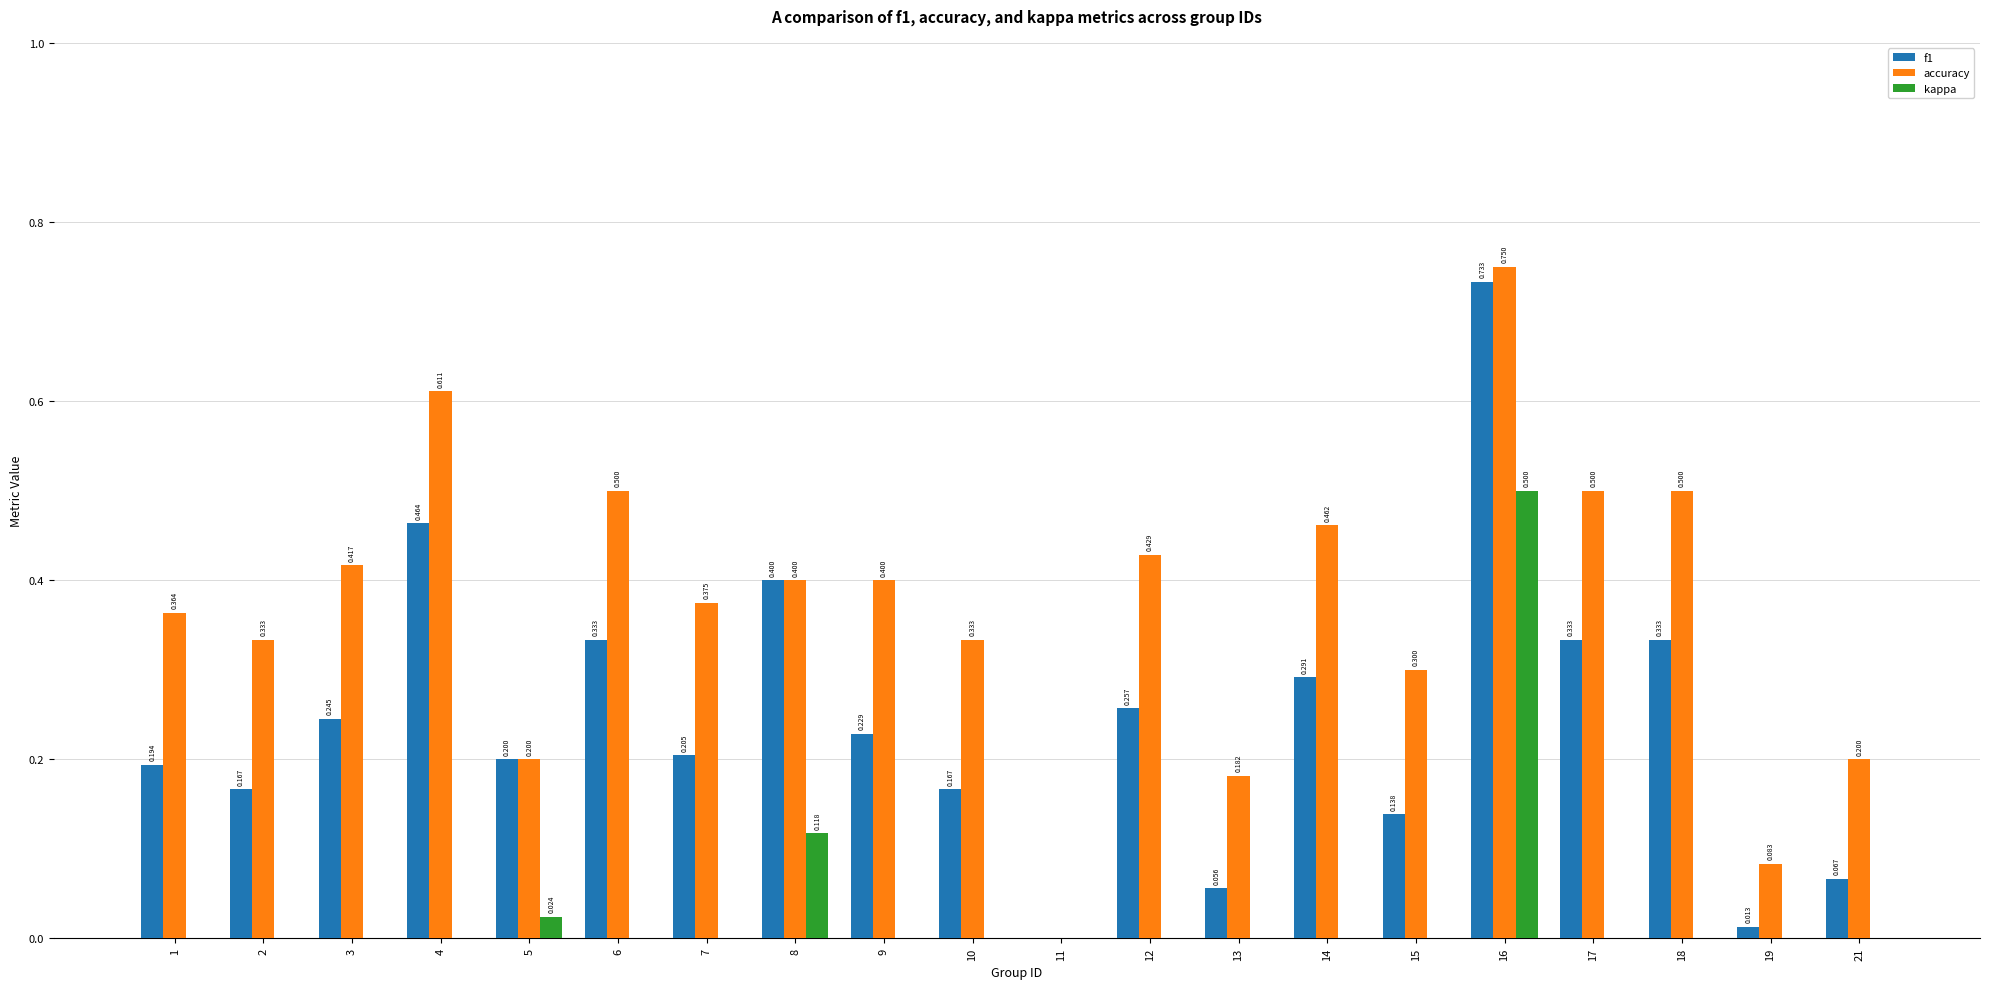

Are the bars grouped side by side (vs. stacked)?

Yes